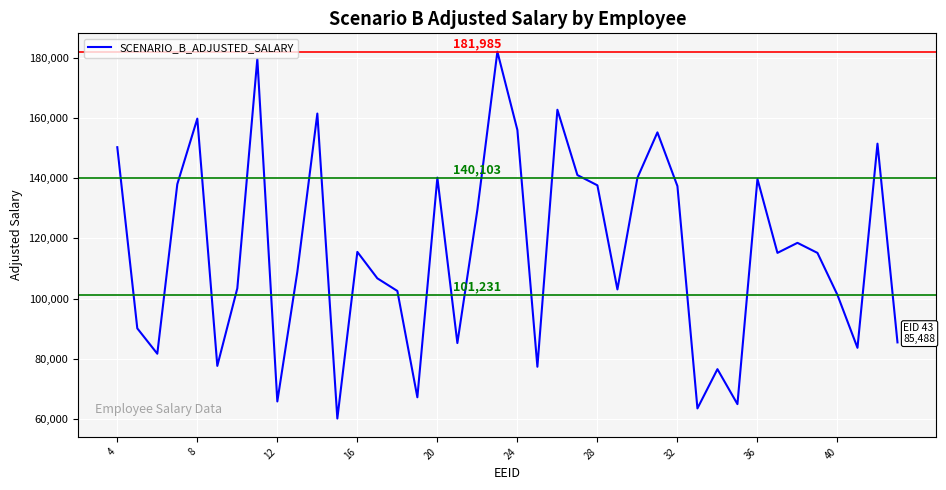

What is the minimum value shown in the chart?

60216.0